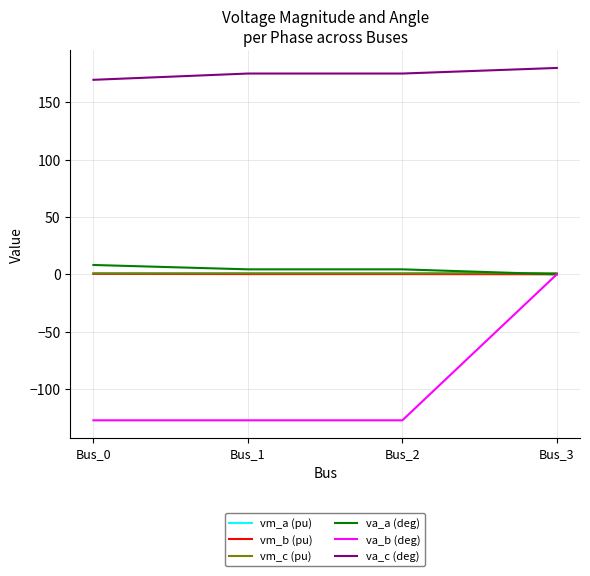

Which series changed the most between Bus_2 and Bus_3?

va_b (deg)